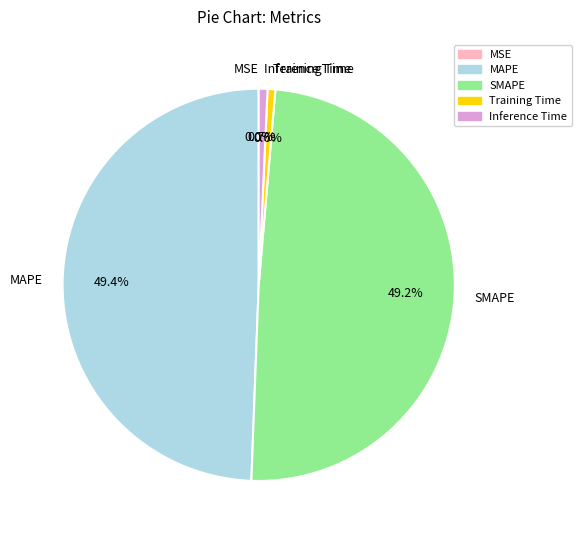

To the nearest percent, what portion does Inference Time represent?

1%